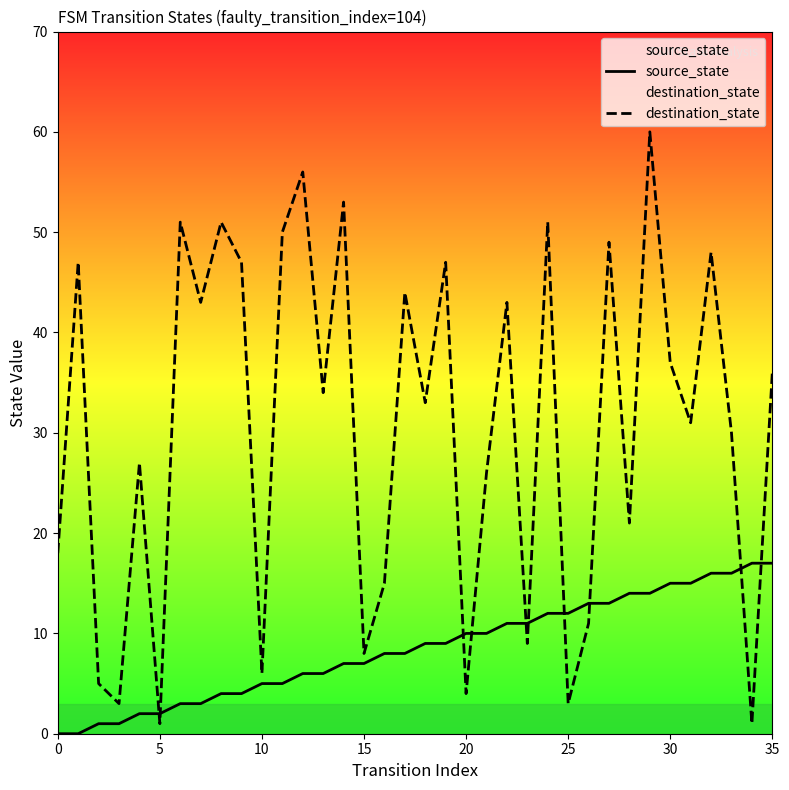

At which label does destination_state reach its peak?

29